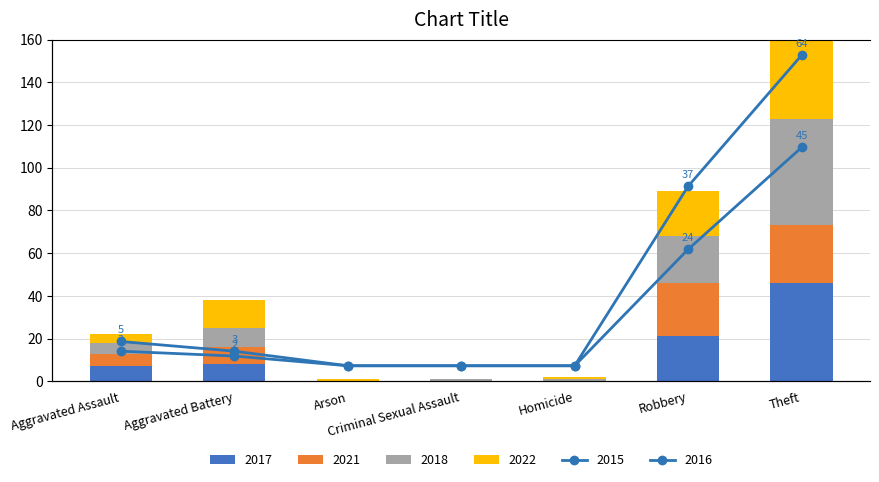

Reading left to right, list all the values displayed in this chart.

2017: 7	8	0	0	0	21	46
2021: 6	8	0	0	0	25	27
2018: 5	9	0	1	1	22	50
2022: 4	13	1	0	1	21	37
2015: 5	3	0	0	0	24	45
2016: 3	2	0	0	0	37	64